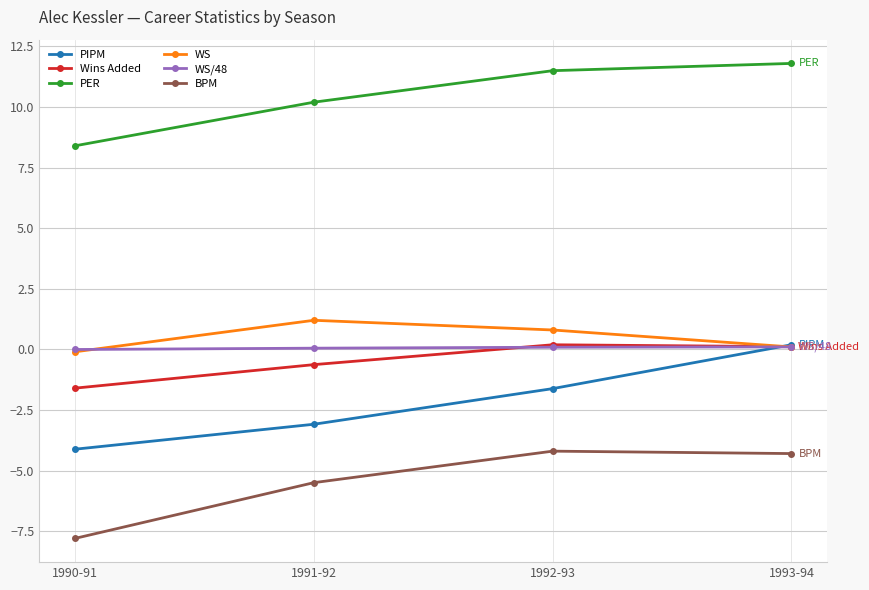

Is this an area chart (filled region under the line)?

No